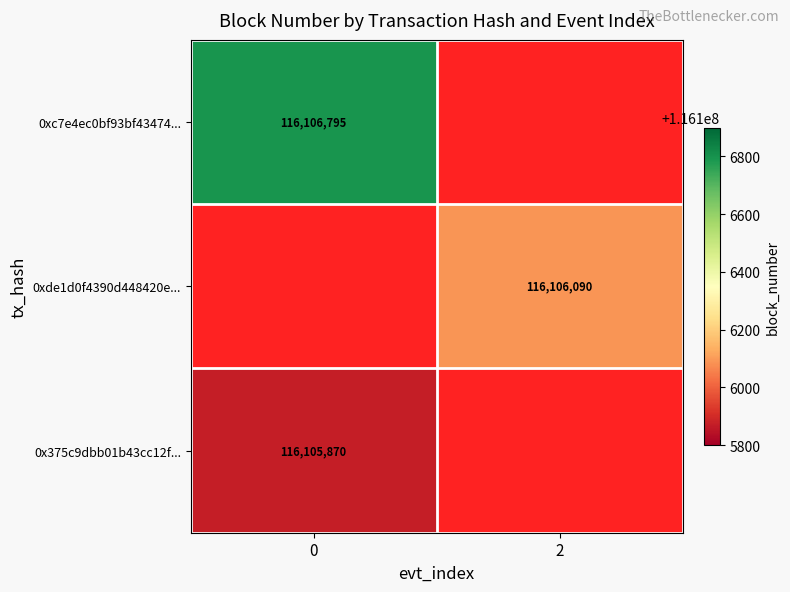

The 0xc7e4ec0bf93bf43474... series shows 52059425 at 0. True or false?

False